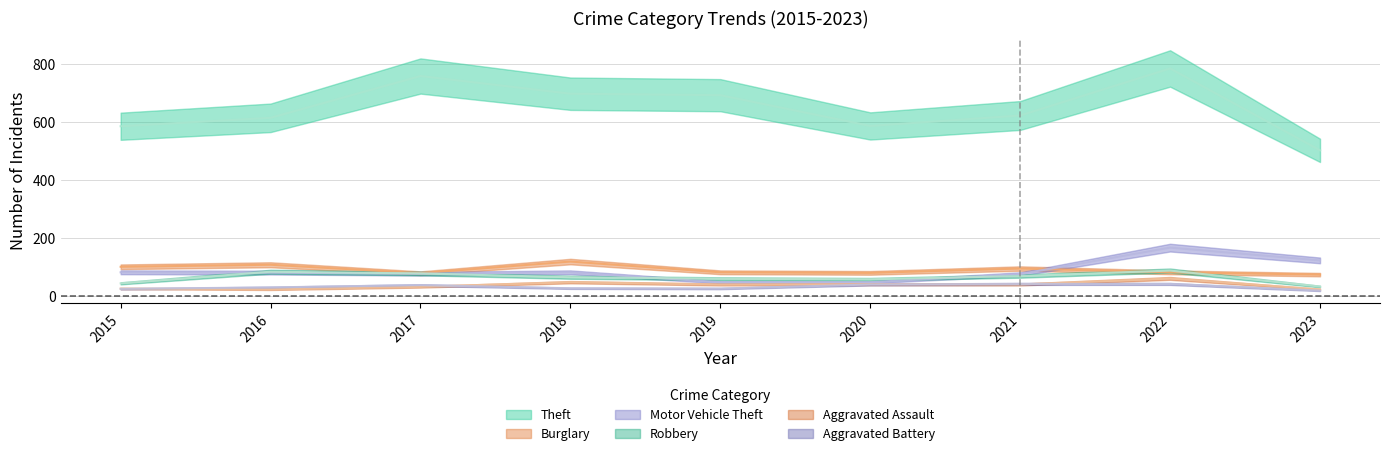

Does the chart have visible grid lines?

Yes